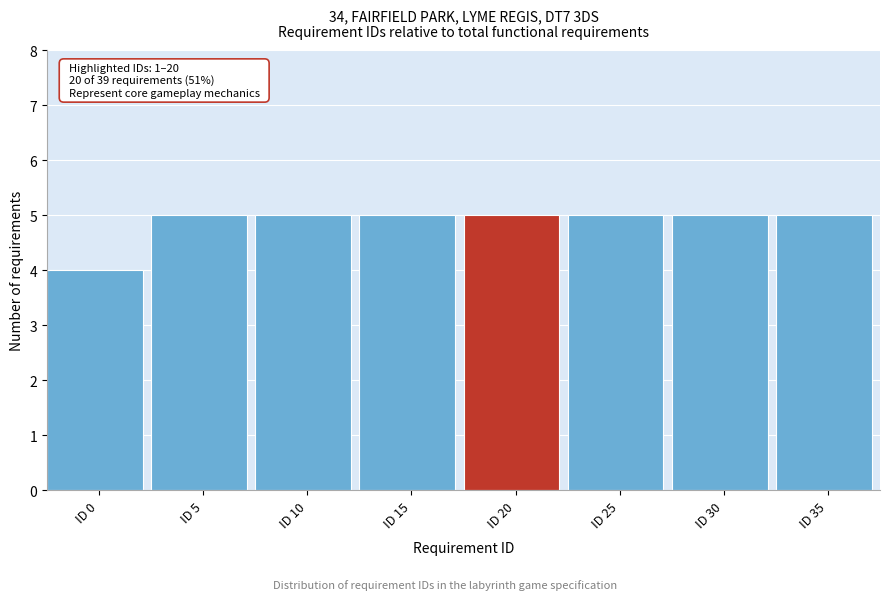

Reading left to right, transcribe all the data shown in this chart.

4	5	5	5	5	5	5	5